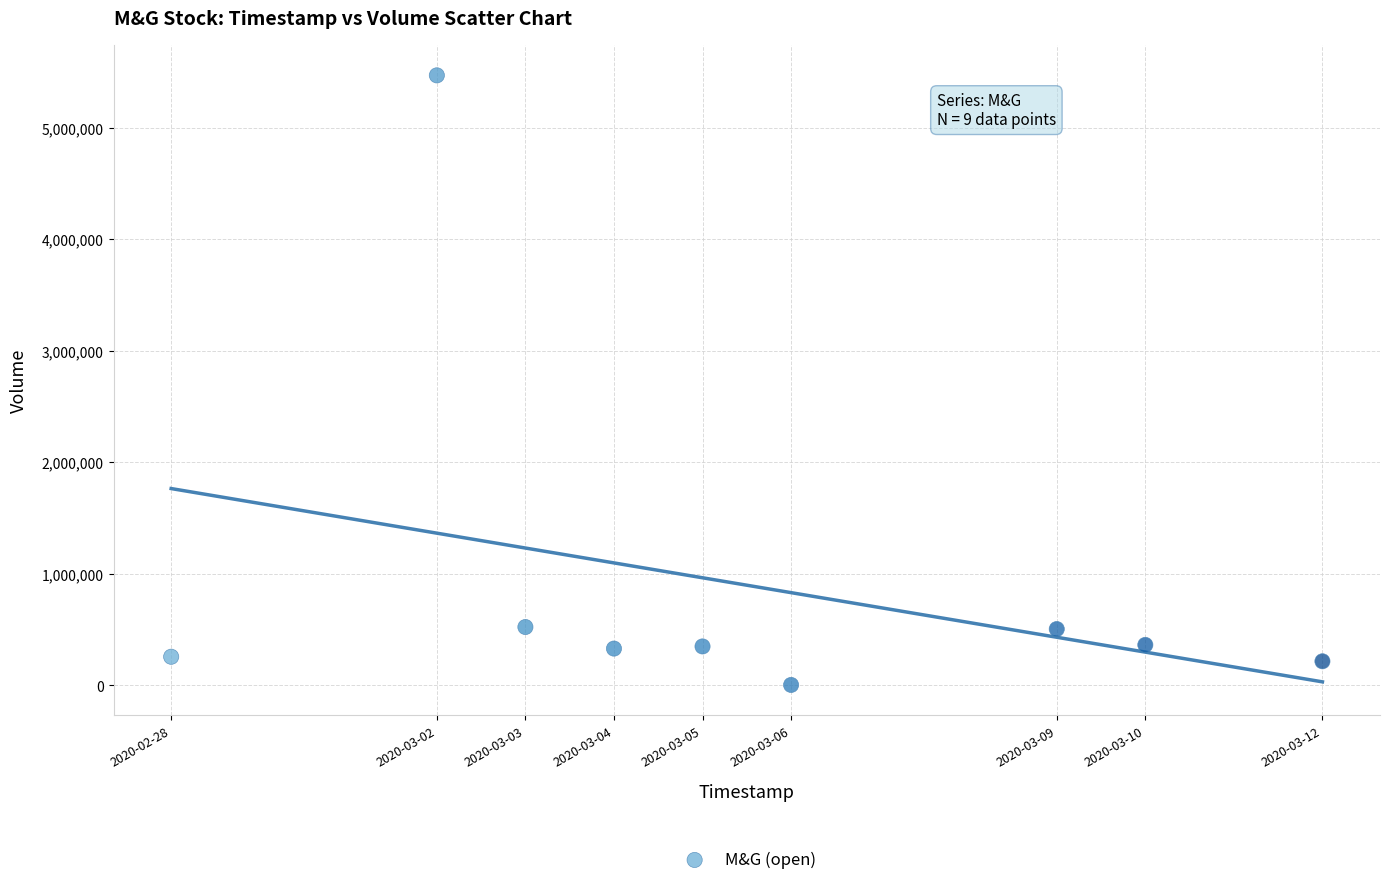

What is the range of X values (max minus min)?

1123200